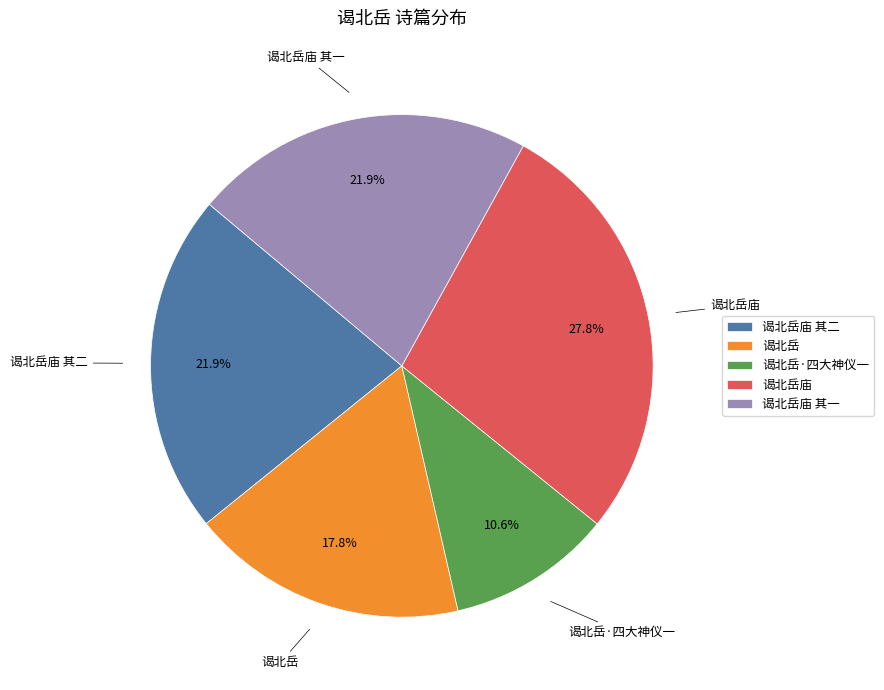

Which slice is the largest?

谒北岳庙